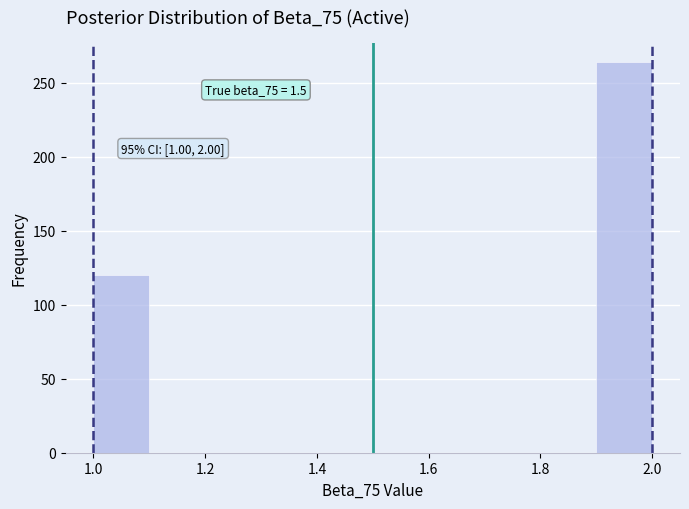

Which range on the x-axis has the tallest bar?

1.9 to 2.0